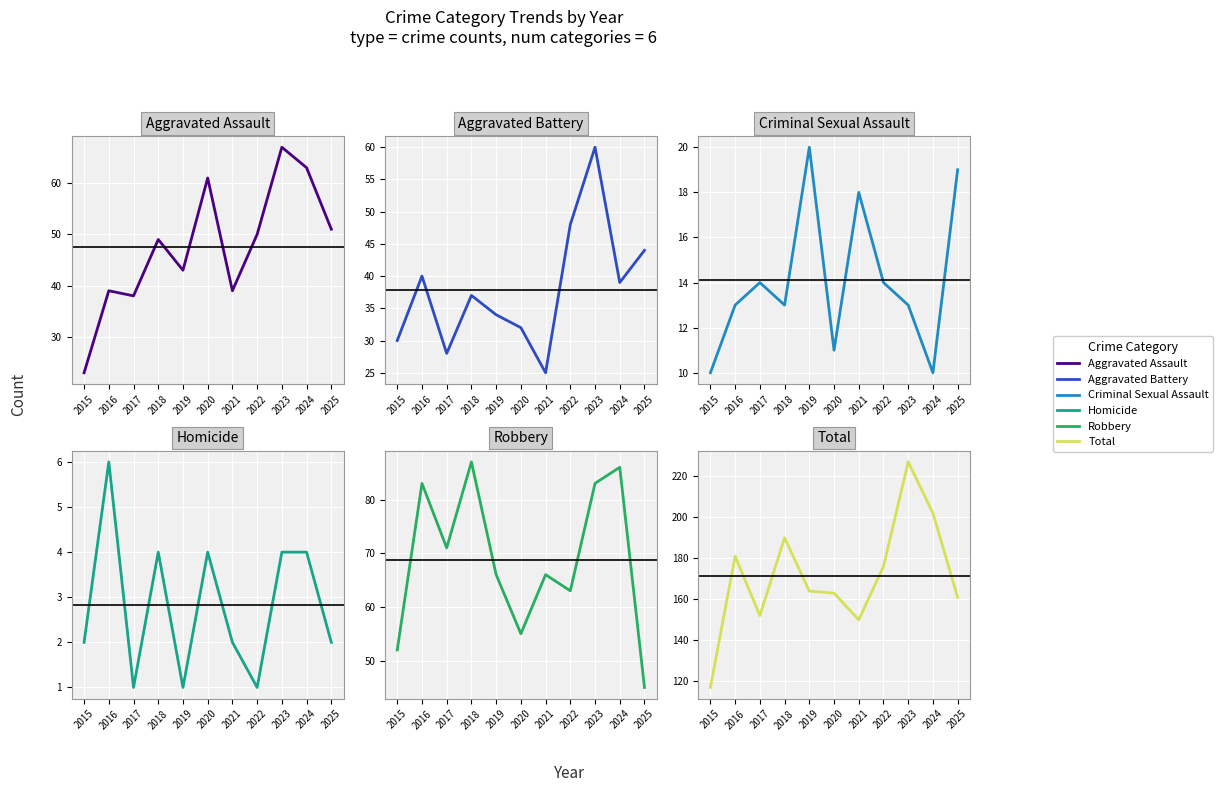

True or false: Total and Homicide cross at least once.

False